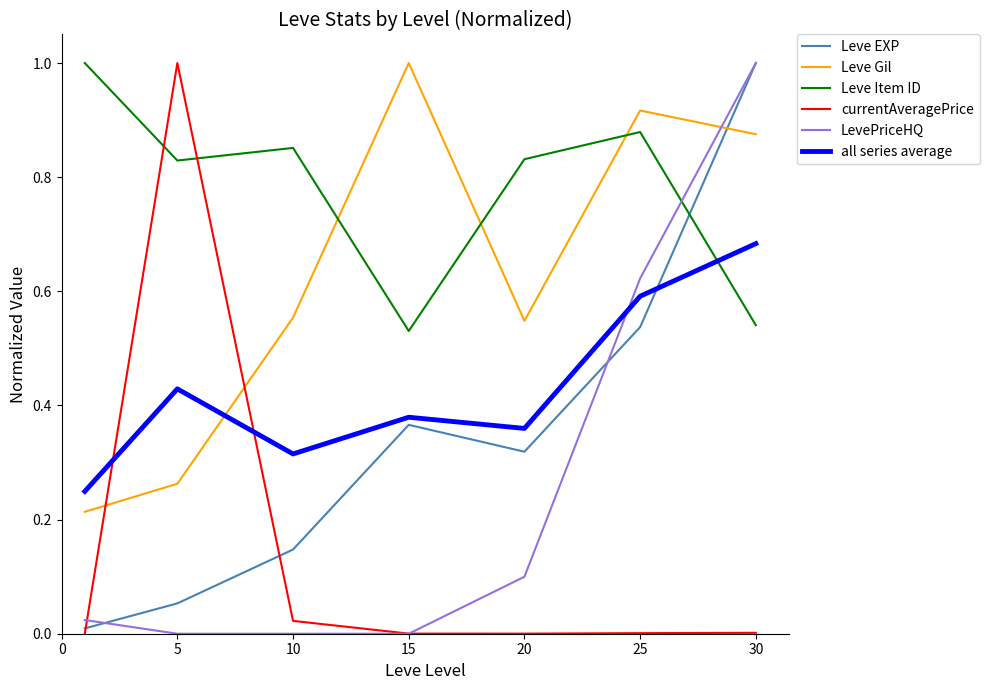

What are all the series names shown in the legend?

Leve EXP, Leve Gil, Leve Item ID, currentAveragePrice, LevePriceHQ, all series average